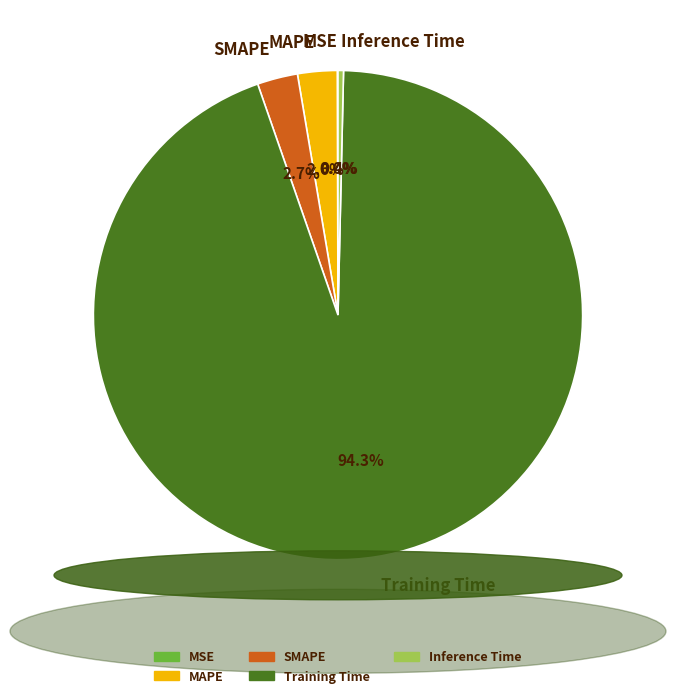

How much of the chart is everything except Inference Time?

99.6%